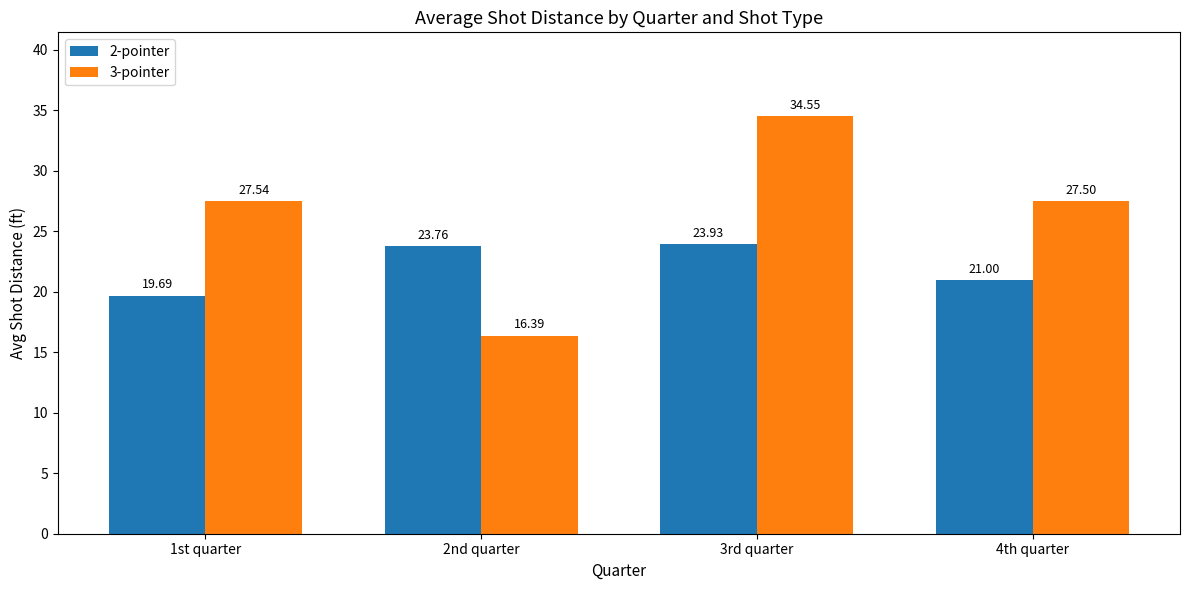

What is the lowest value of the 2-pointer series?

19.7